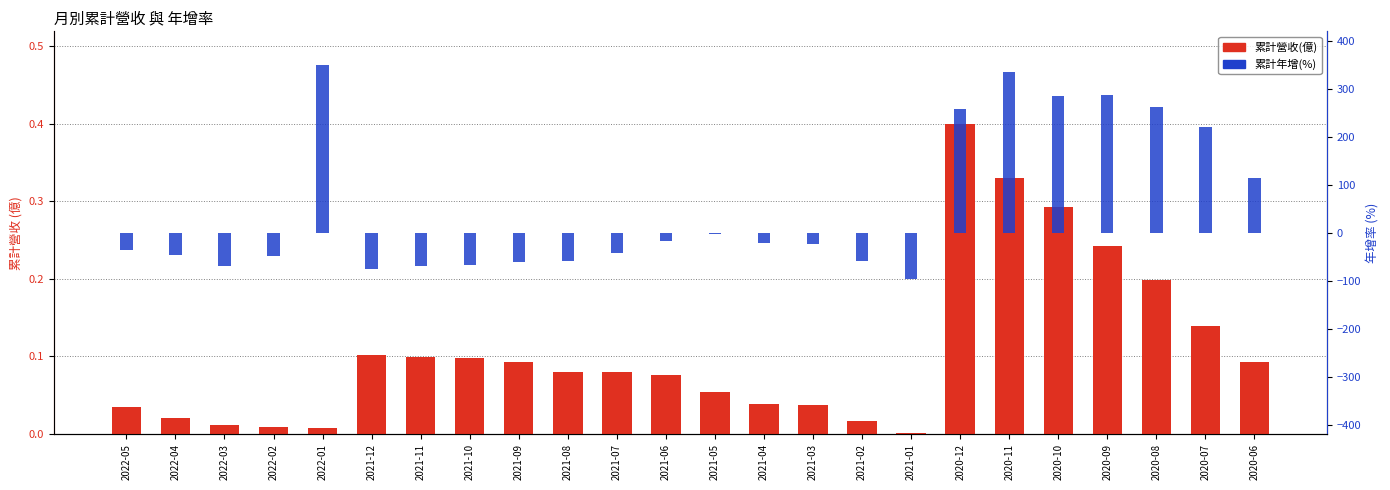

The 累計營收(億) series shows 0.0 at 2022-03. True or false?

False